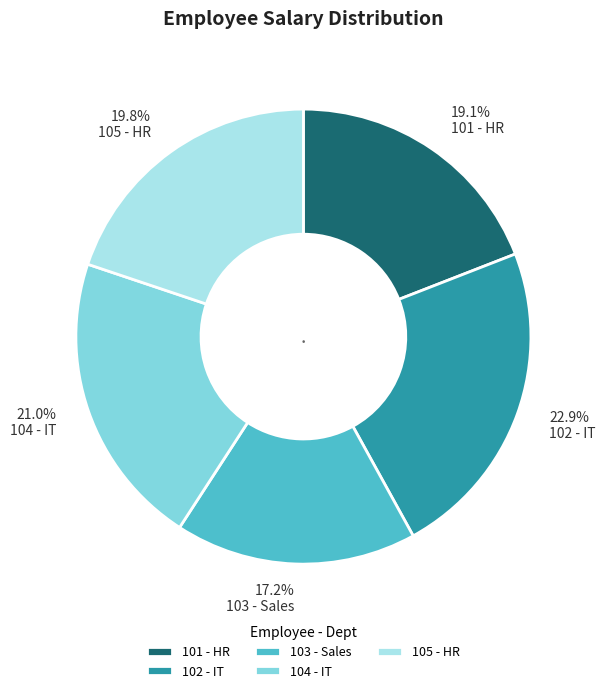

Which category has the smallest portion of the pie?

103 - Sales